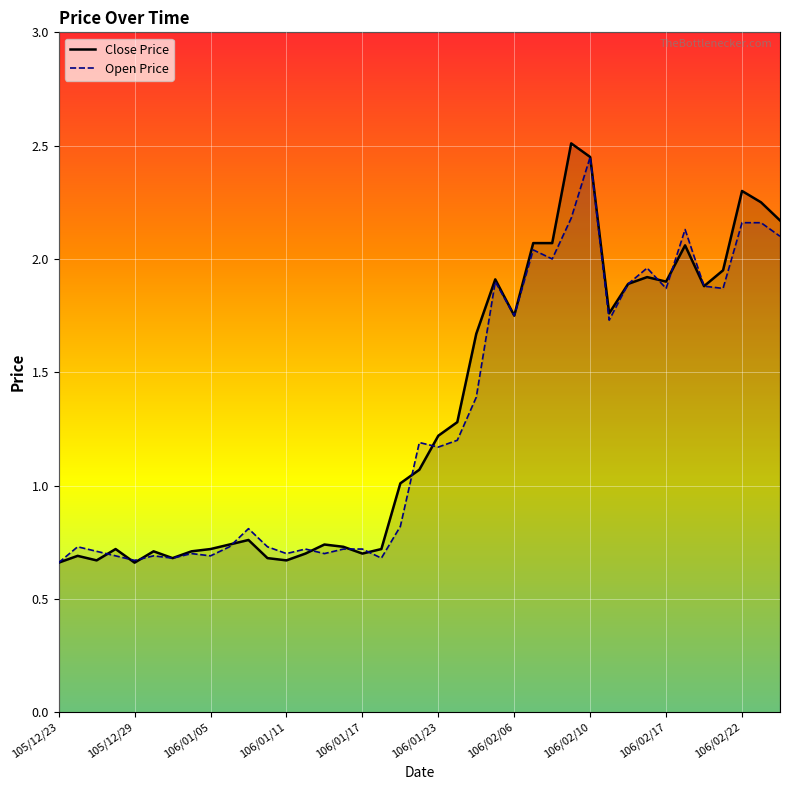

Is it true that Open Price equals 0.7 at 106/01/11?

True